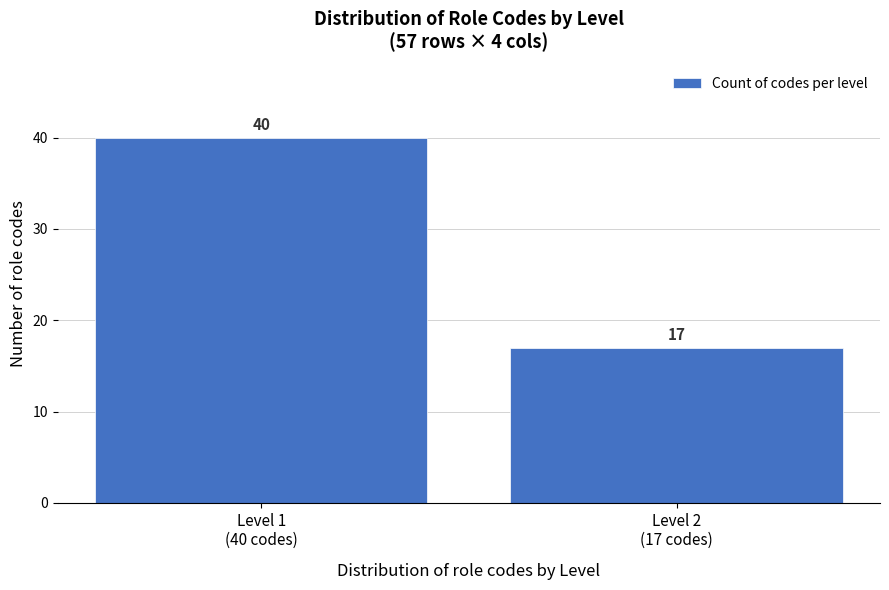

Reading right to left, transcribe all the data shown in this chart.

17	40